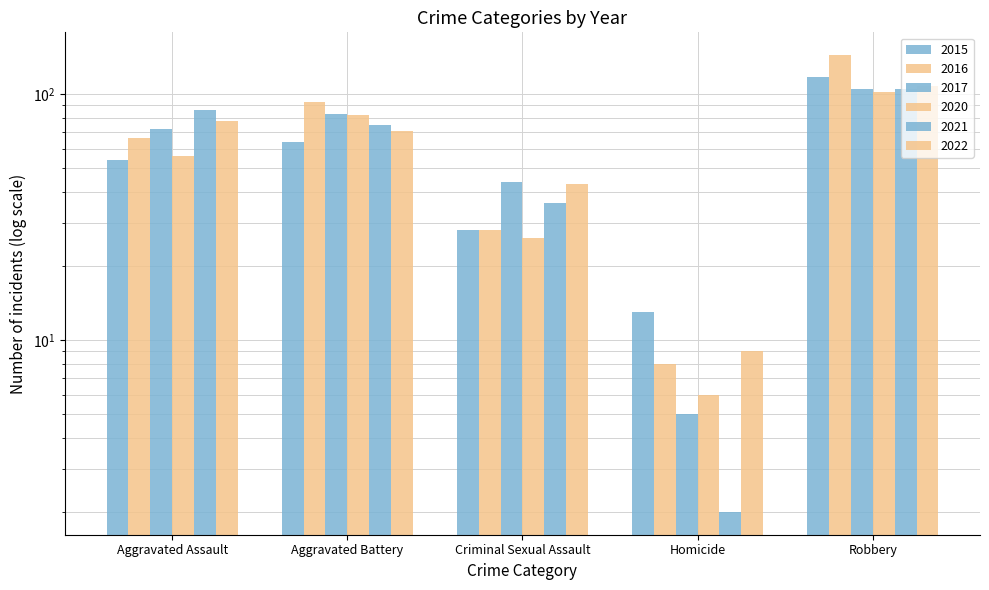

Reading left to right, transcribe all the data shown in this chart.

2015: 54	64	28	13	117
2016: 66	93	28	8	144
2017: 72	83	44	5	105
2020: 56	82	26	6	102
2021: 86	75	36	2	105
2022: 78	71	43	9	108